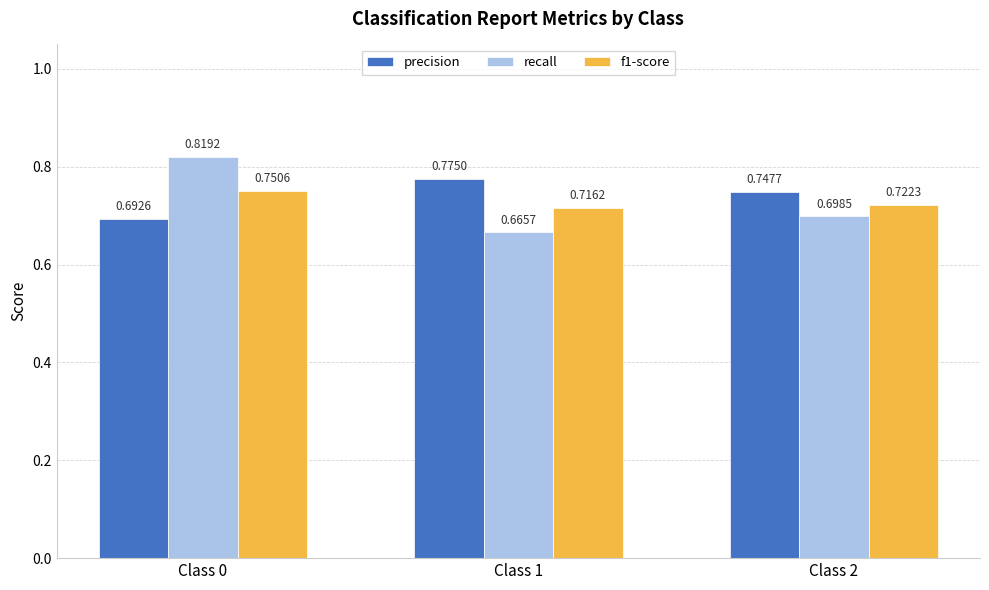

At which label is precision closest to 0?

Class 0